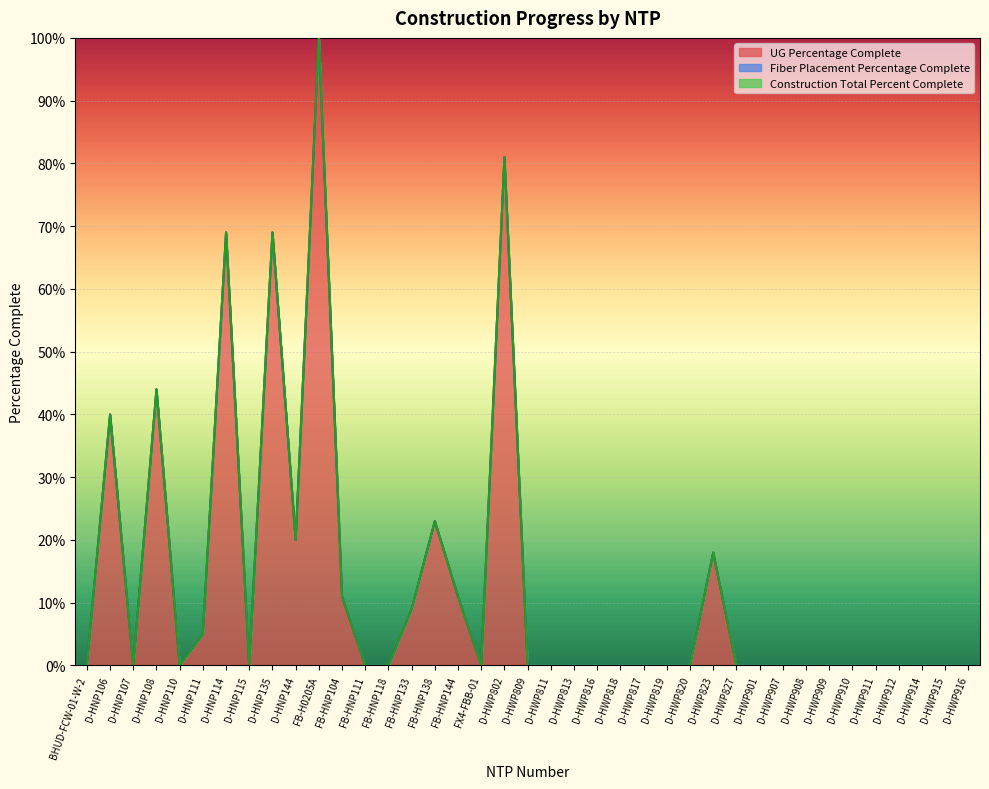

What are all the series names shown in the legend?

UG Percentage Complete, Fiber Placement  Percentage Complete, Construction Total Percent Complete